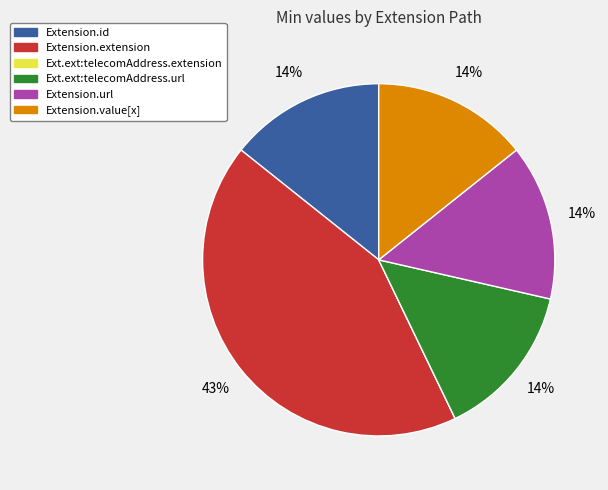

Does any single category account for the majority?

No